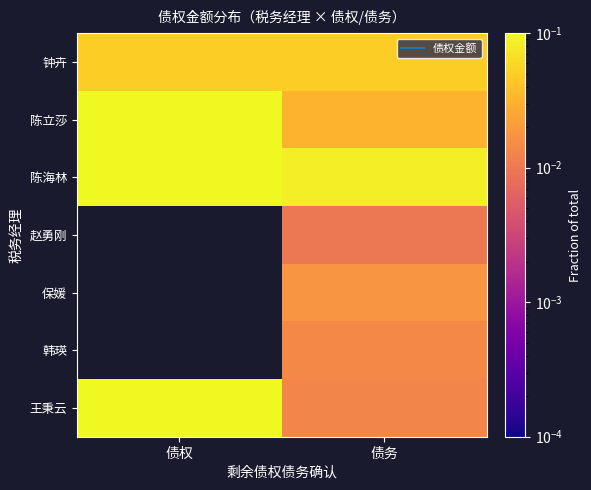

At which category does the chart reach its peak across all series?

债权